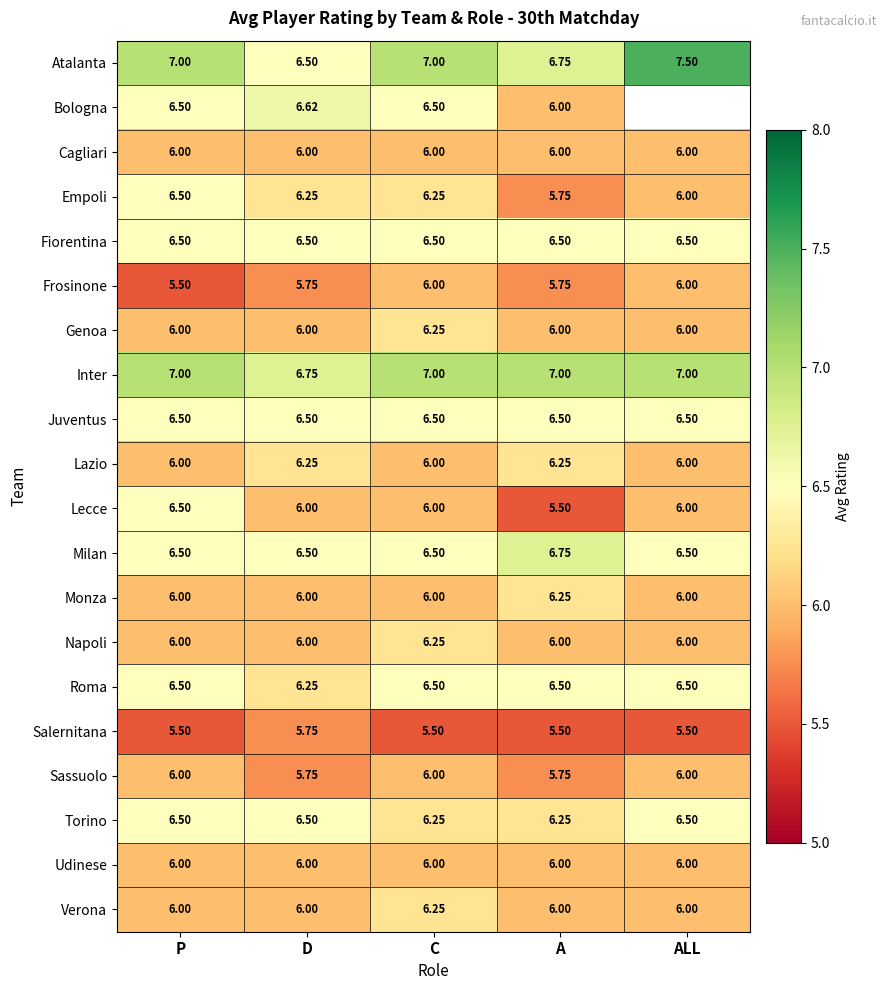

At how many categories does at least one series exceed 6?

5